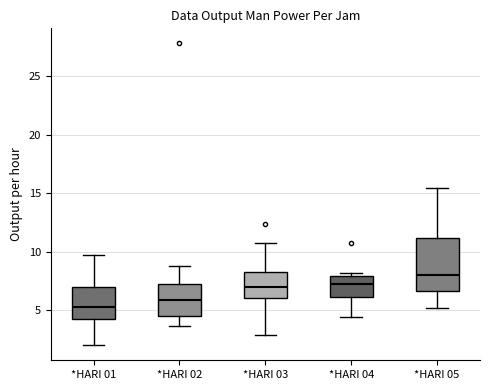

Which box is the tallest, from its lower edge to its upper edge?

*HARI 05